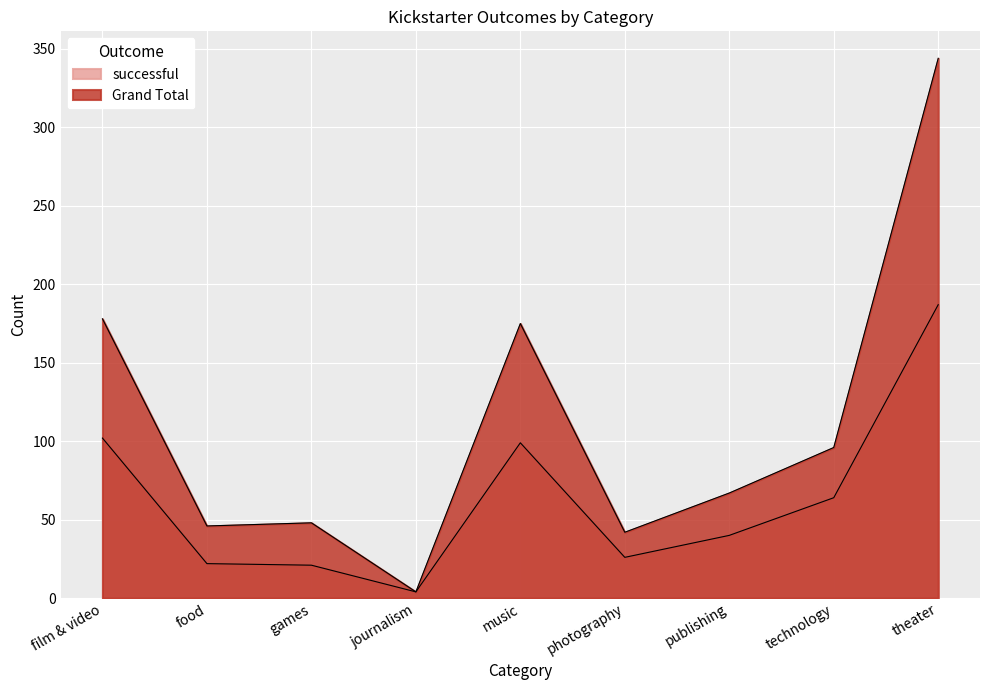

Which series has the widest spread of values?

Grand Total